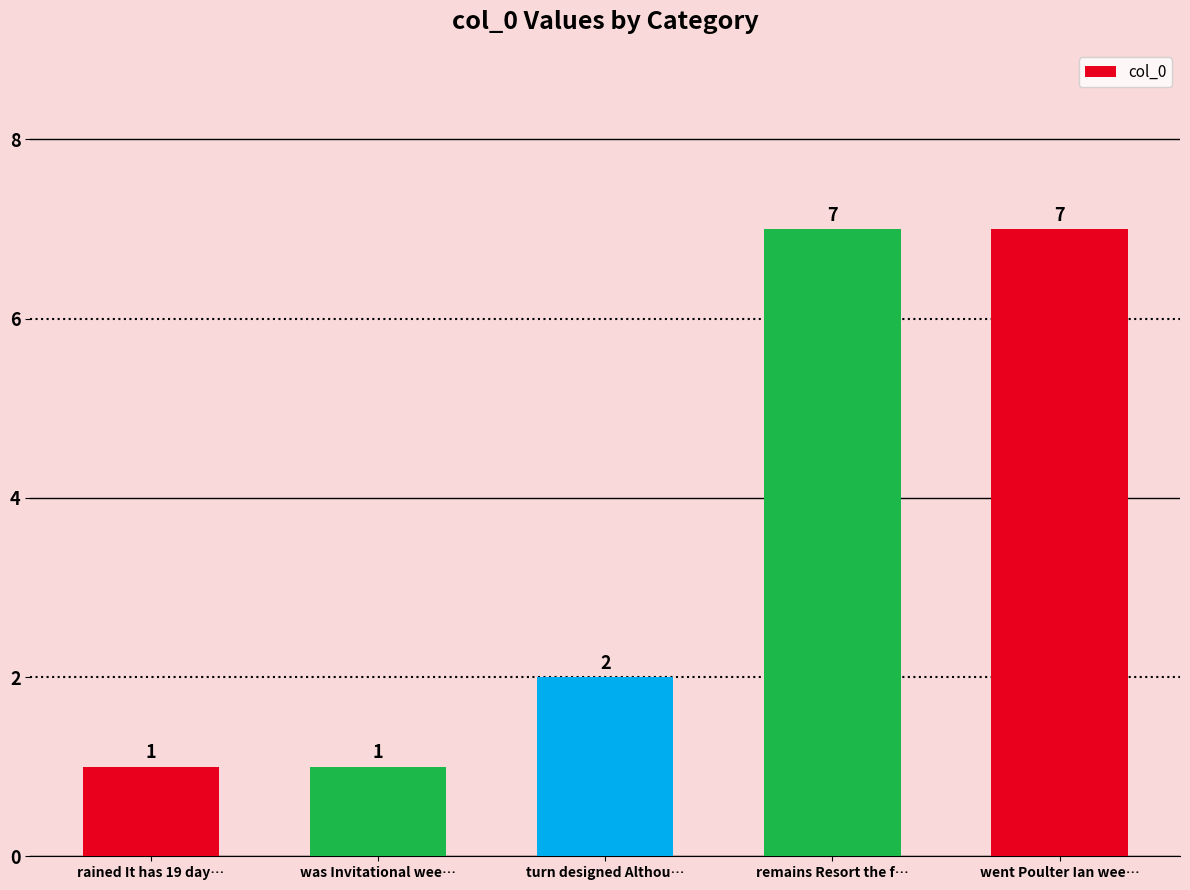

What is the greatest value displayed?

7